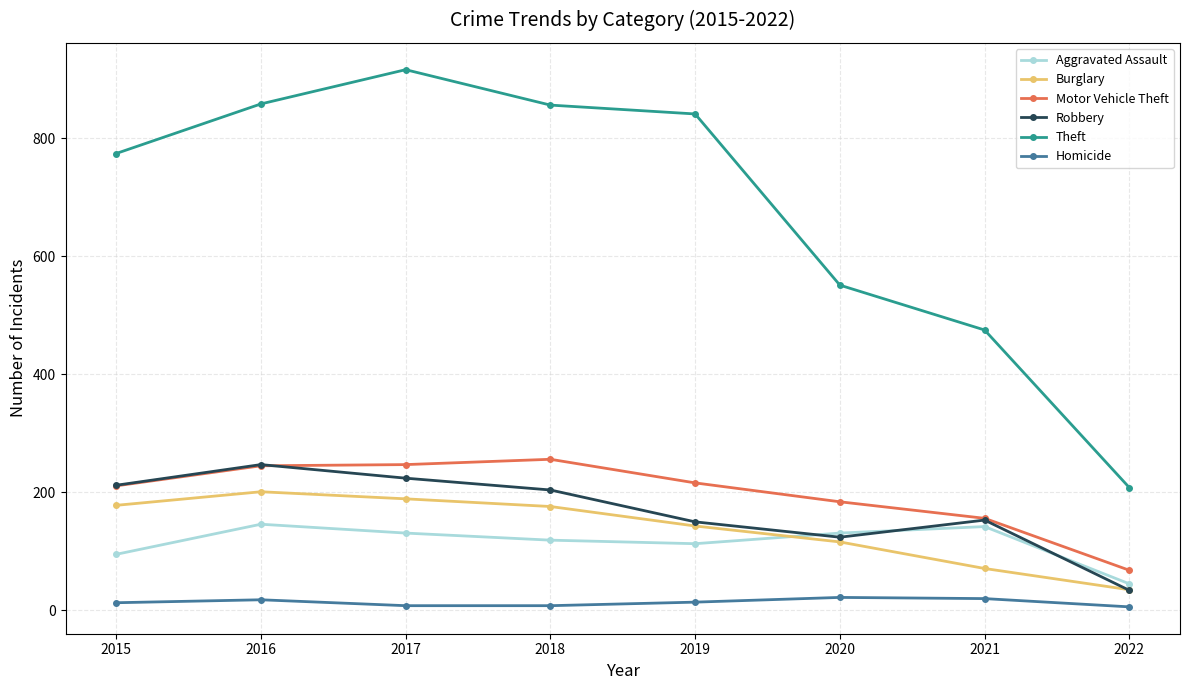

What is the sum of the Aggravated Assault values at 2015 and 2022?

140